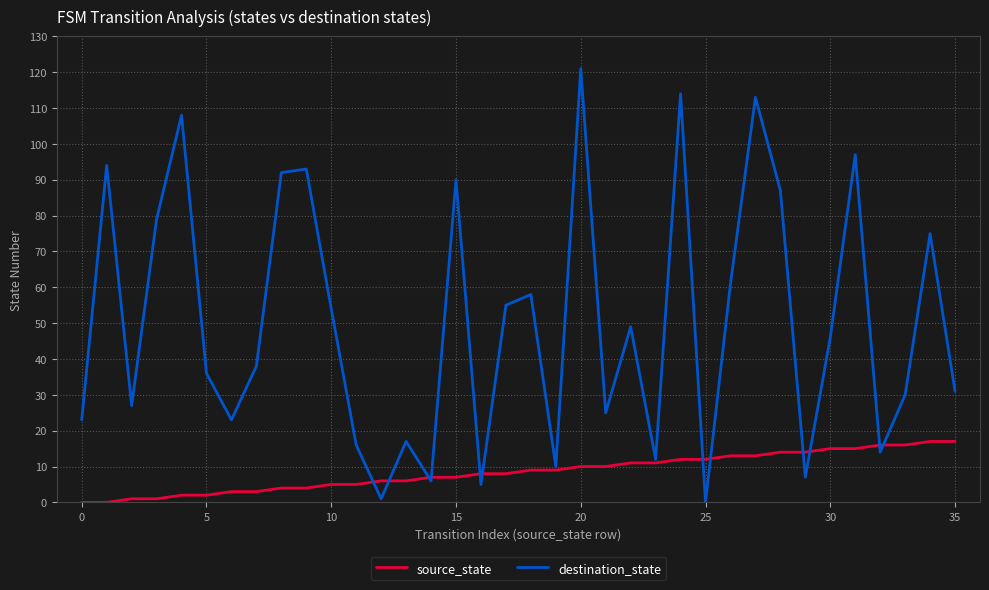

Which series has the largest total across all categories?

destination_state